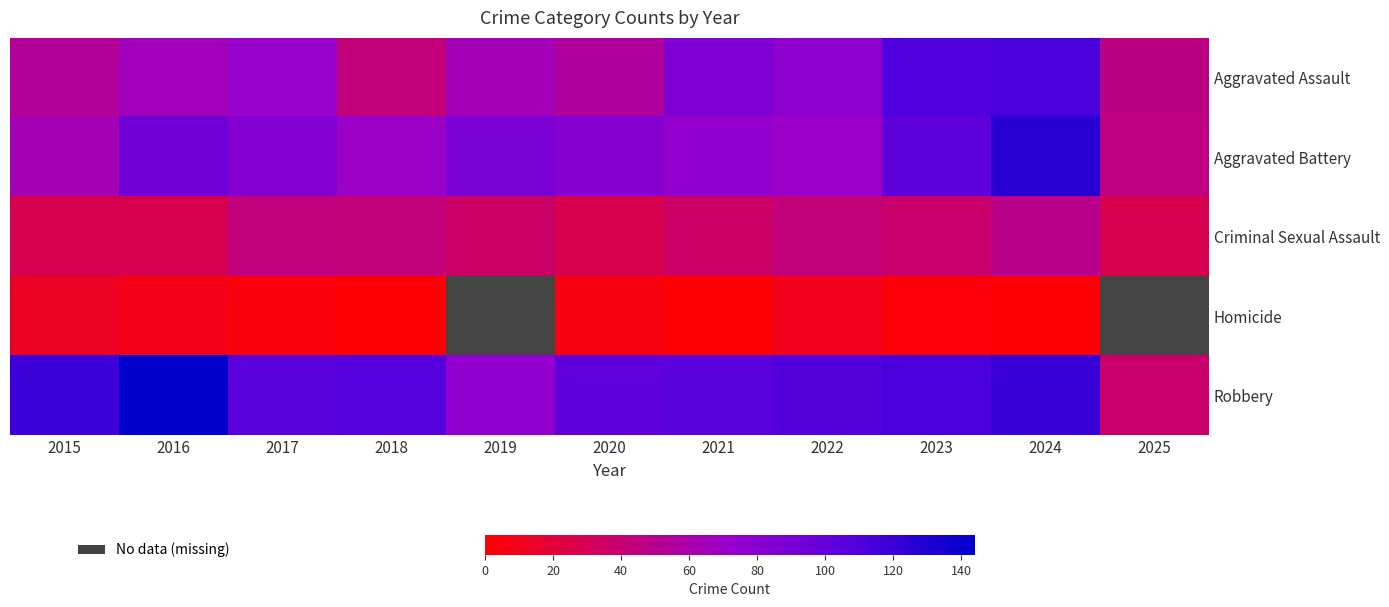

How many categories are shown in the chart?

11